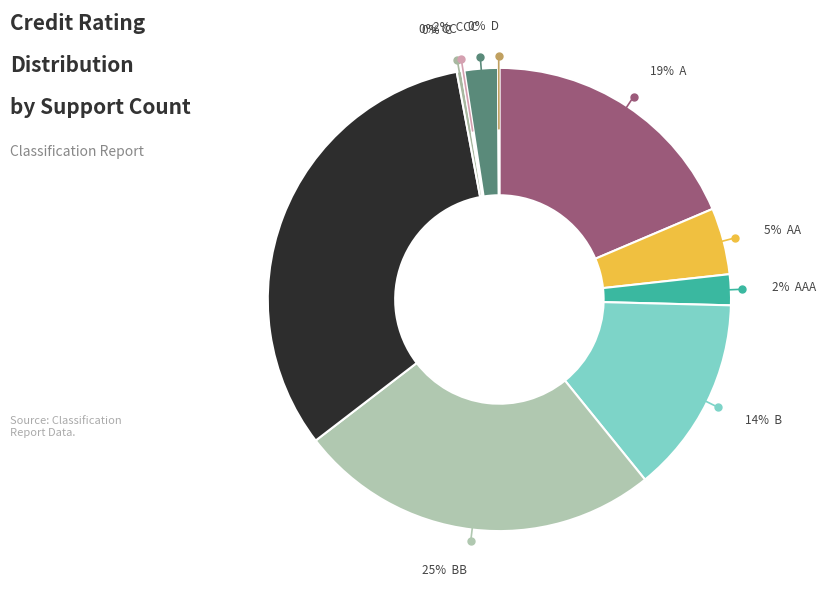

What is the smallest slice in the pie chart?

D